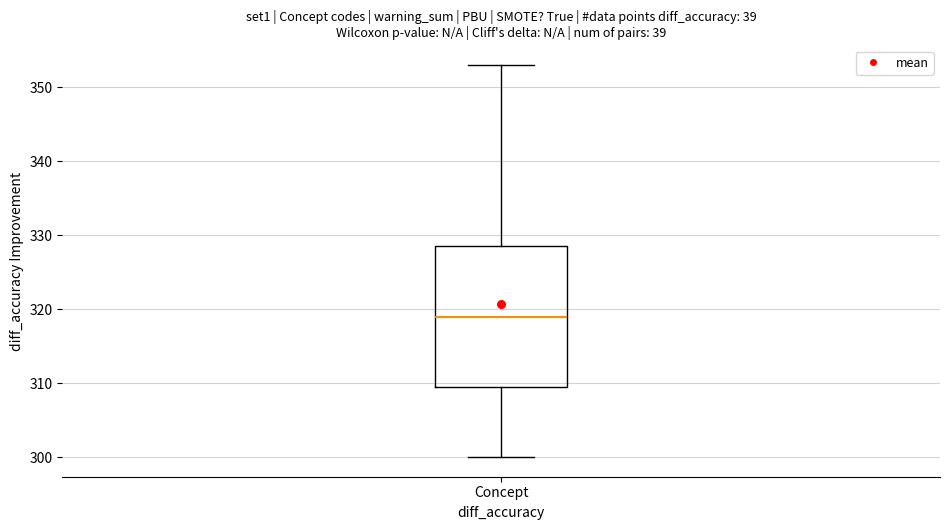

Where does the upper whisker of the box for Concept end on the y-axis? The values are not printed on the chart, so give them approximately, as read against the axis.

353